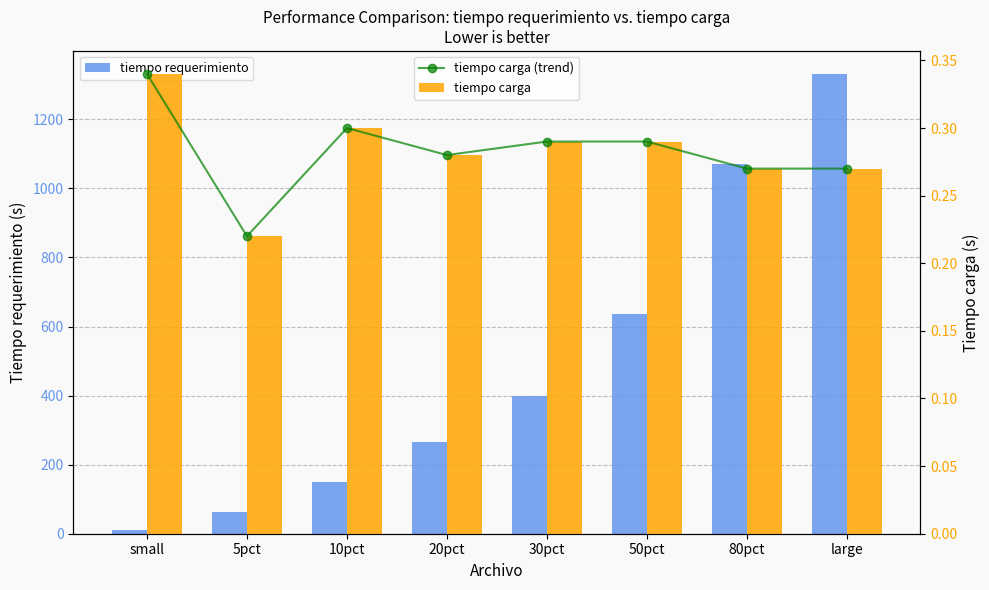

Does the chart contain stacked bars?

No